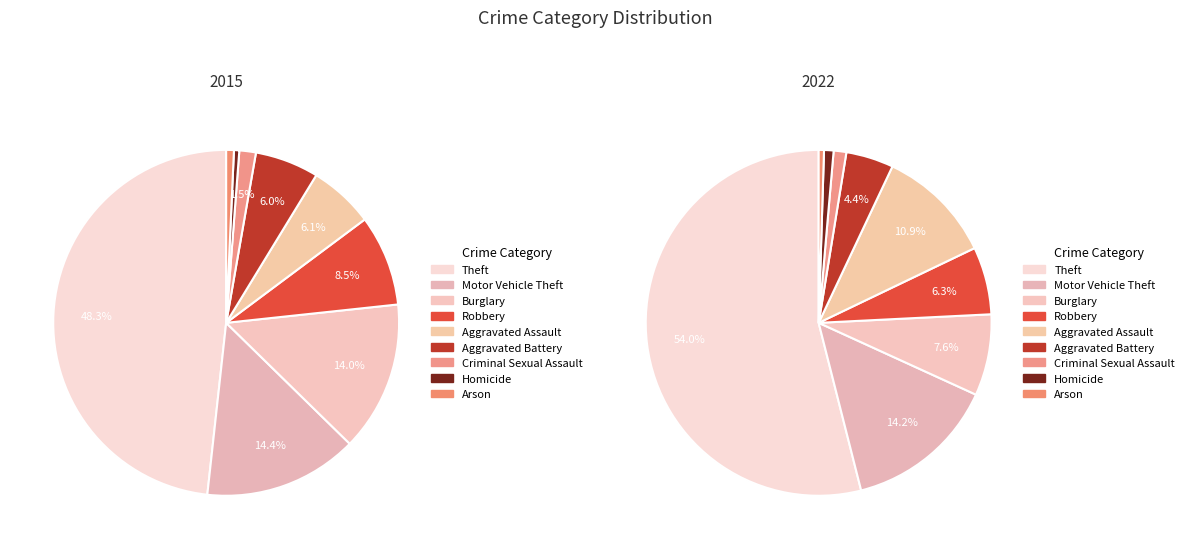

To the nearest percent, what is the difference between the largest and smallest slice percentages?

53%